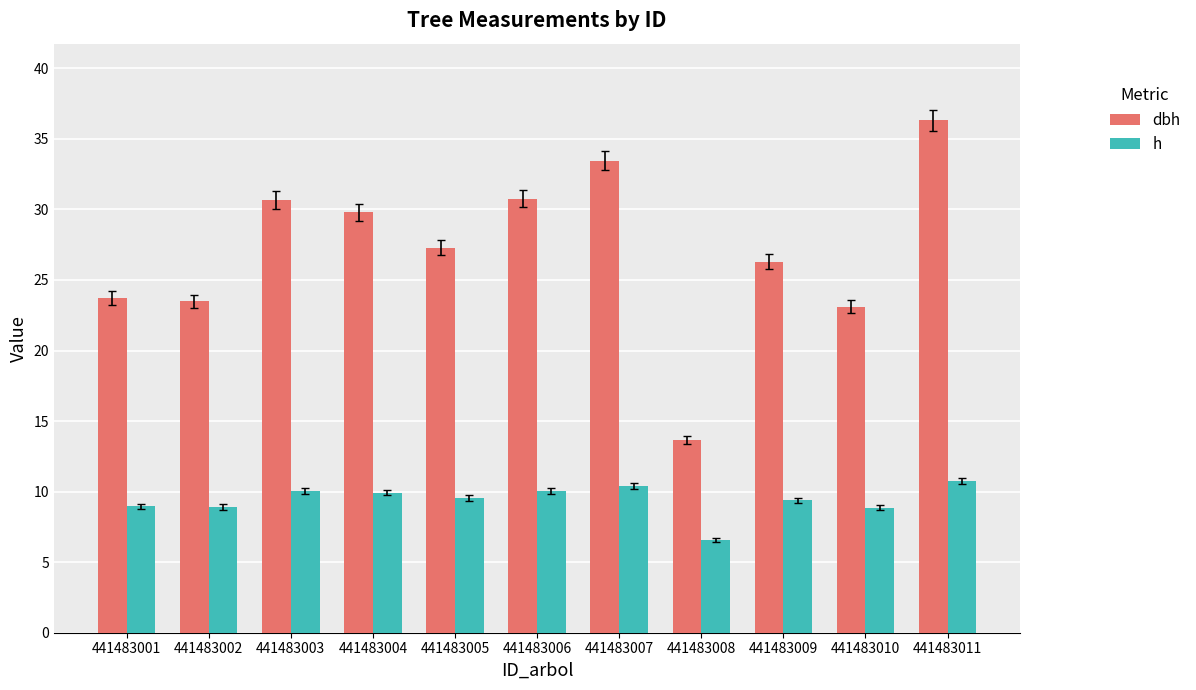

What is the minimum value for dbh?

13.7